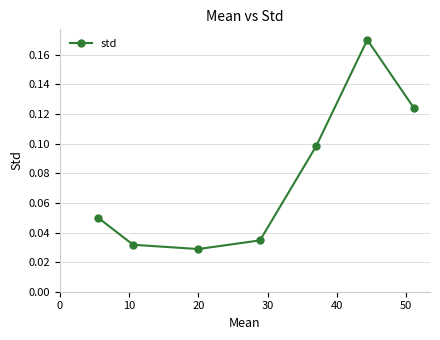

How many interior local valleys (lower than both neighbors) does the data have?

1